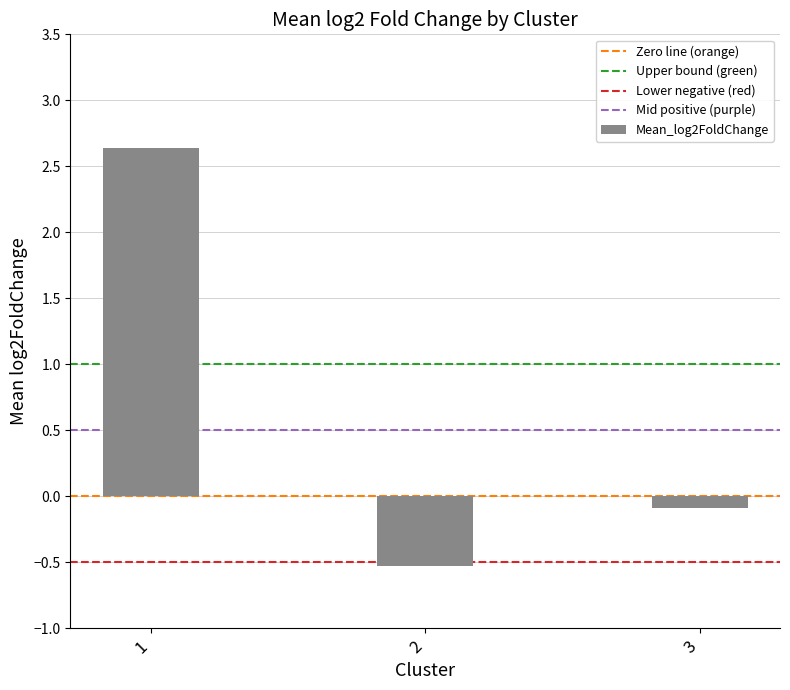

What is the change in value from 2 to 3?

+0.4